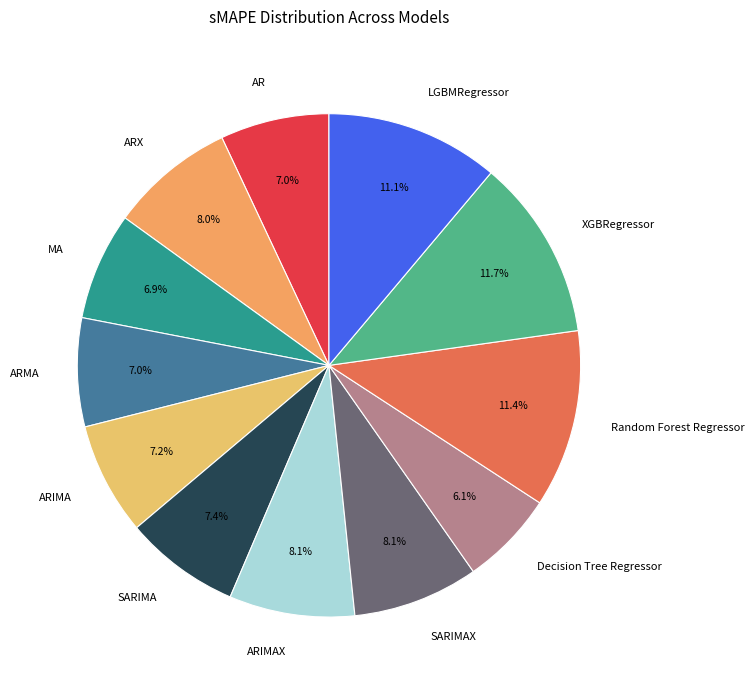

The ARIMA slice represents 1% of the pie. True or false?

False